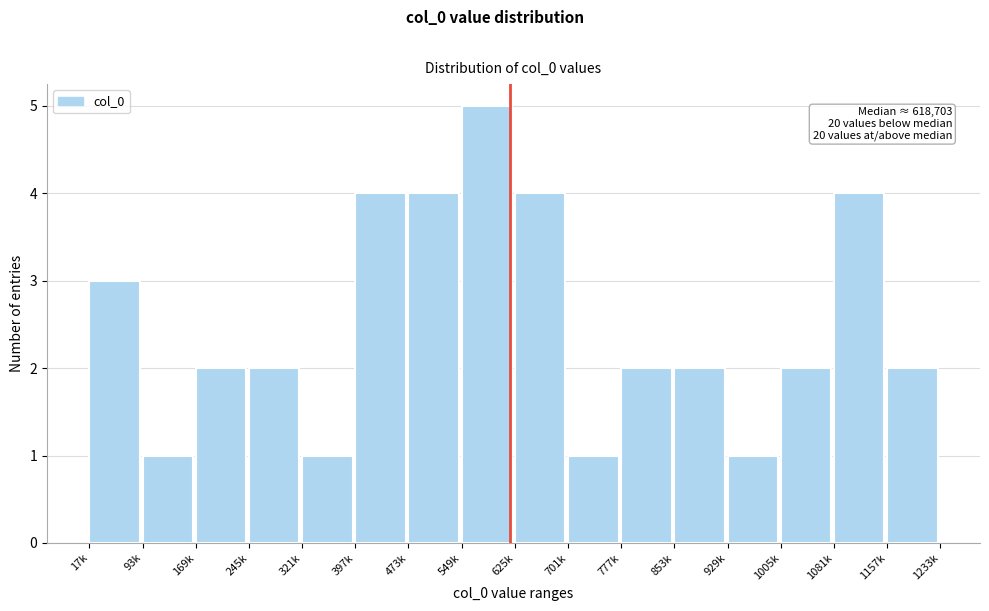

Reading left to right, list all the values displayed in this chart.

17k=3	93k=1	169k=2	245k=2	321k=1	397k=4	473k=4	549k=5	625k=4	701k=1	777k=2	853k=2	929k=1	1005k=2	1081k=4	1157k=2